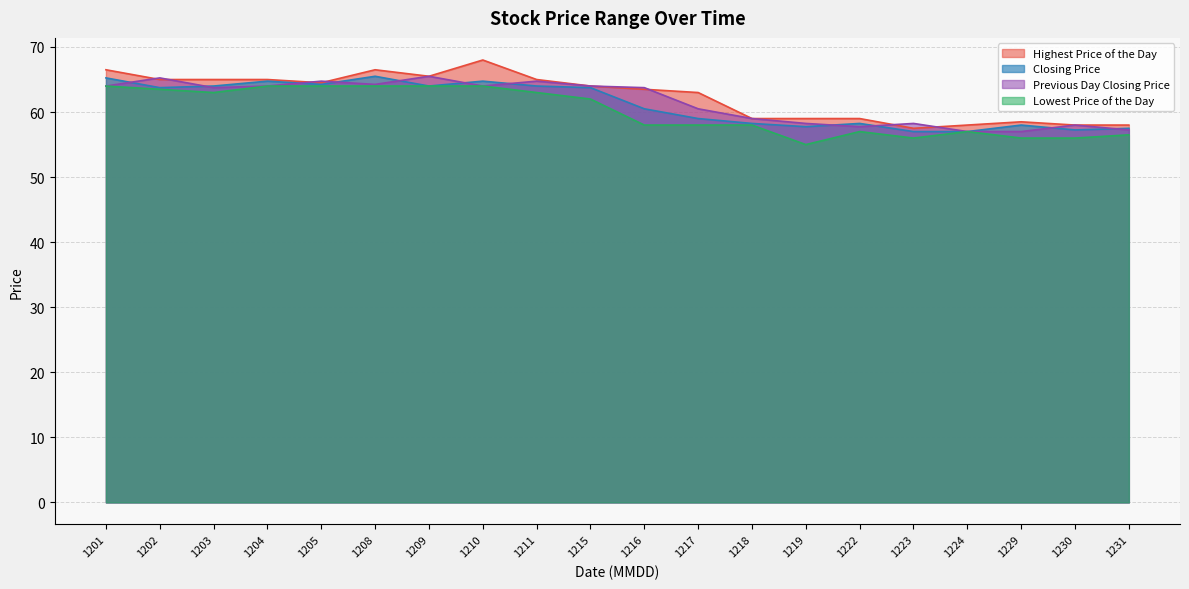

Reading left to right, what are all the values shown in this chart?

Highest Price of the Day: 66.5	65.0	65.0	65.0	64.5	66.5	65.5	68.0	65.0	64.0	63.5	63.0	59.0	59.0	59.0	57.5	58.0	58.5	58.0	58.0
Closing Price: 65.2	63.8	64.0	64.8	64.2	65.5	64.0	64.8	64.0	63.8	60.5	59.0	58.2	57.8	58.2	57.0	57.0	58.0	57.2	57.5
Previous Day Closing Price: 64.0	65.2	63.8	64.0	64.8	64.2	65.5	64.0	64.8	64.0	63.8	60.5	59.0	58.2	57.8	58.2	57.0	57.0	58.0	57.2
Lowest Price of the Day: 64.0	63.5	63.0	64.0	64.0	64.0	64.0	64.0	63.0	62.0	58.0	58.0	58.0	55.0	57.0	56.0	57.0	56.0	56.0	56.5